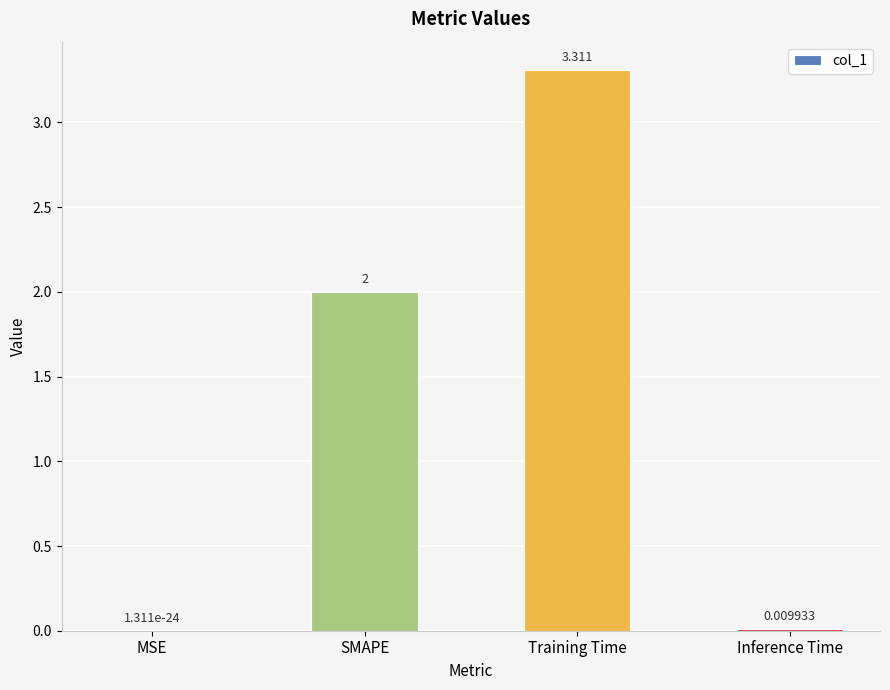

Which label corresponds to the largest value in the chart?

Training Time